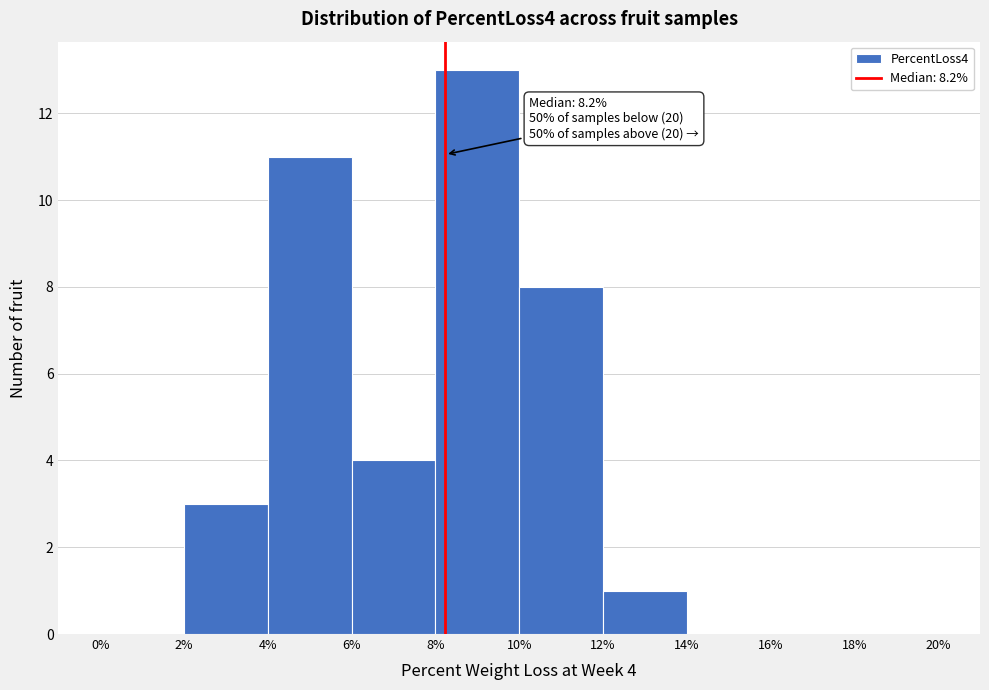

Over which range of the x-axis is the bar tallest?

8% to 10%